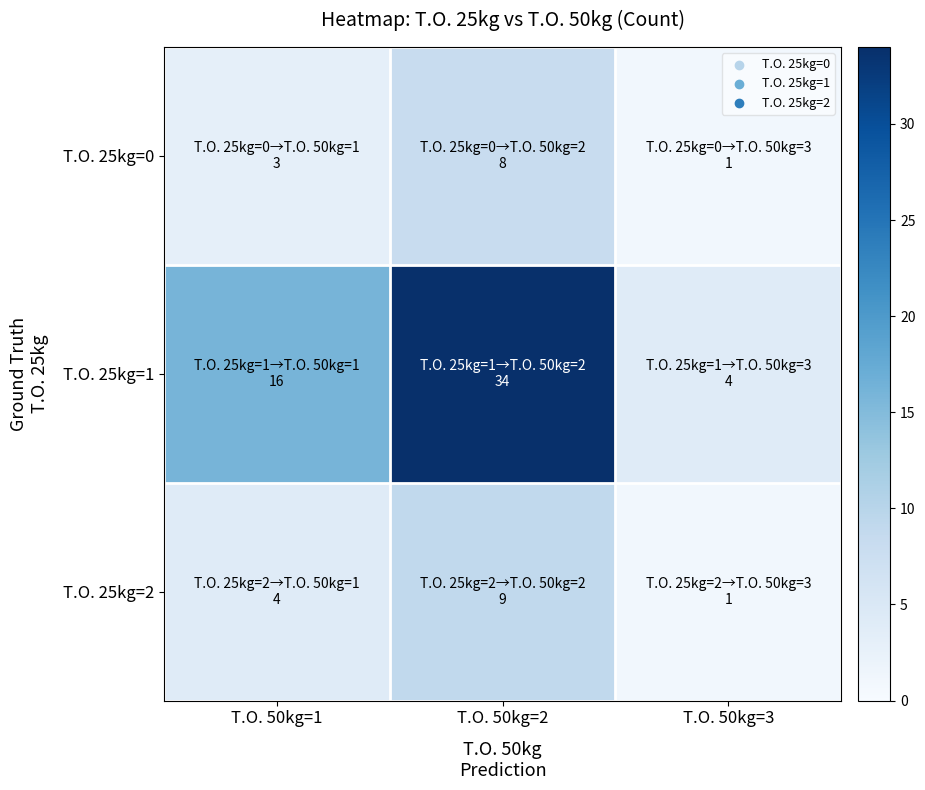

Reading left to right, list all the values displayed in this chart.

T.O. 25kg=0: T.O. 50kg=1=3	T.O. 50kg=2=8	T.O. 50kg=3=1
T.O. 25kg=1: T.O. 50kg=1=16	T.O. 50kg=2=34	T.O. 50kg=3=4
T.O. 25kg=2: T.O. 50kg=1=4	T.O. 50kg=2=9	T.O. 50kg=3=1